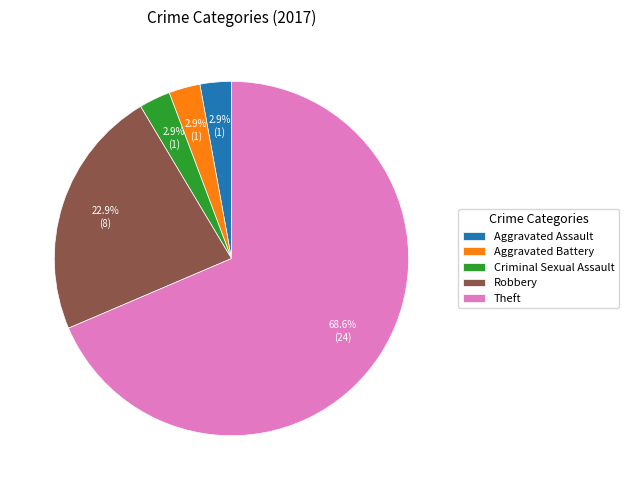

What portion of the pie excludes Aggravated Assault?

97.1%